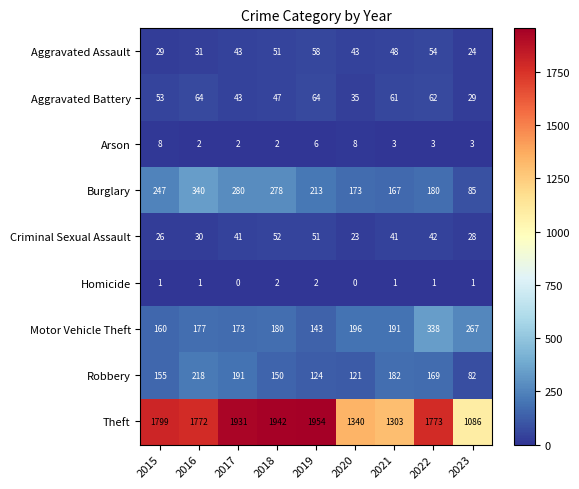

Count the number of categories in the chart.

9